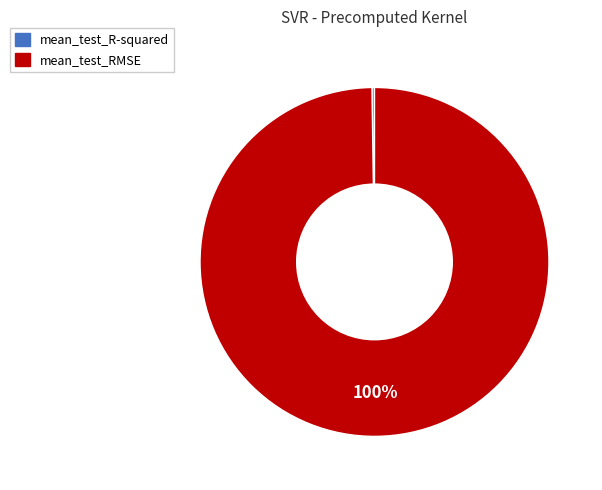

Which slice represents more than half of the pie?

mean_test_RMSE